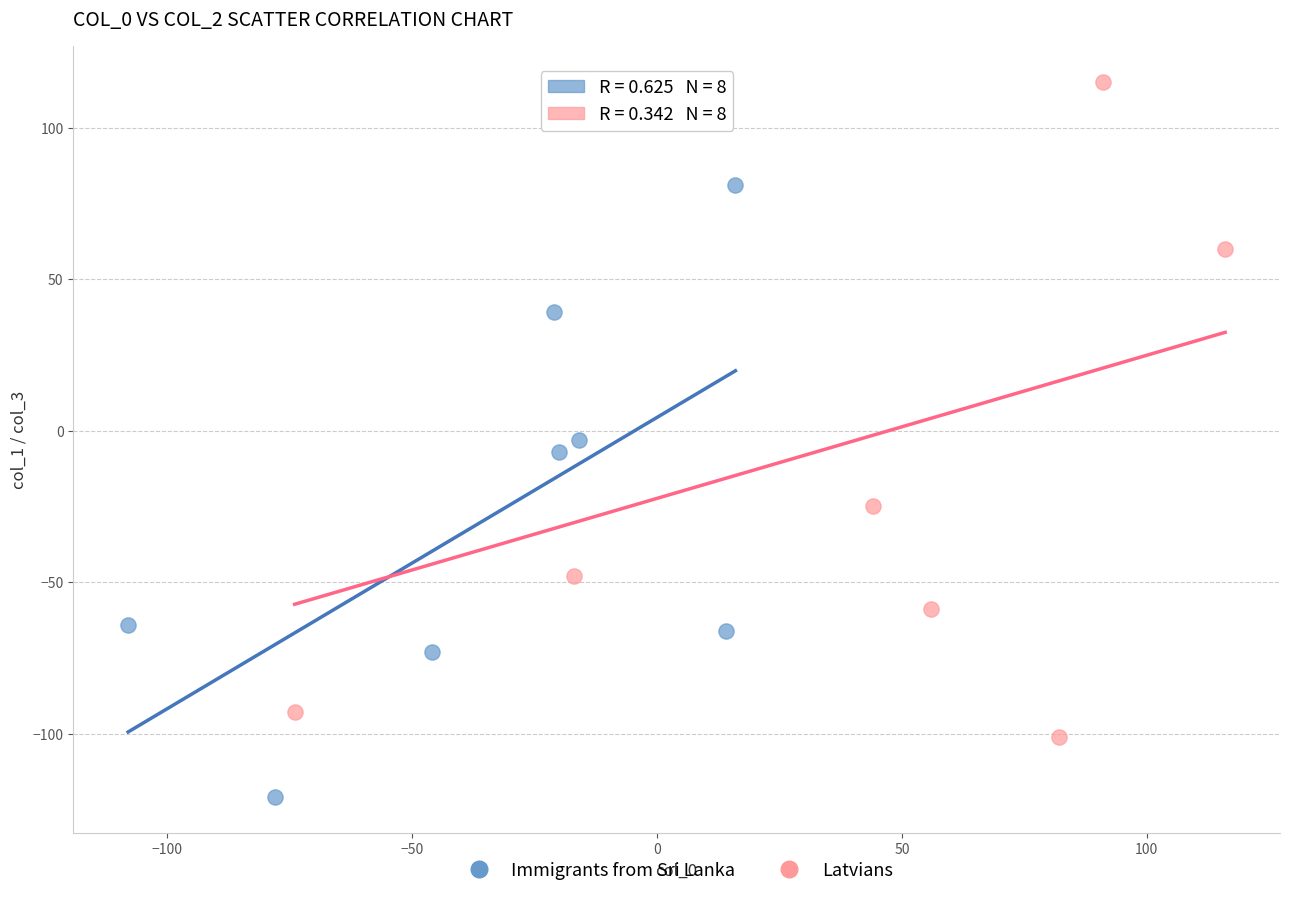

Which series reaches the maximum Y coordinate?

Latvians